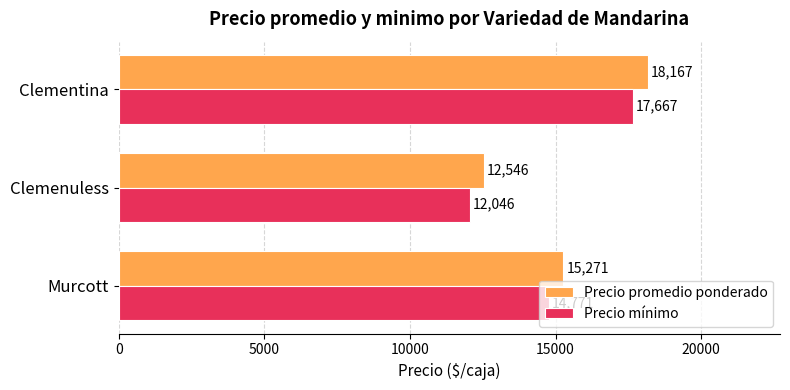

What are all the series names shown in the legend?

Precio promedio ponderado, Precio mínimo